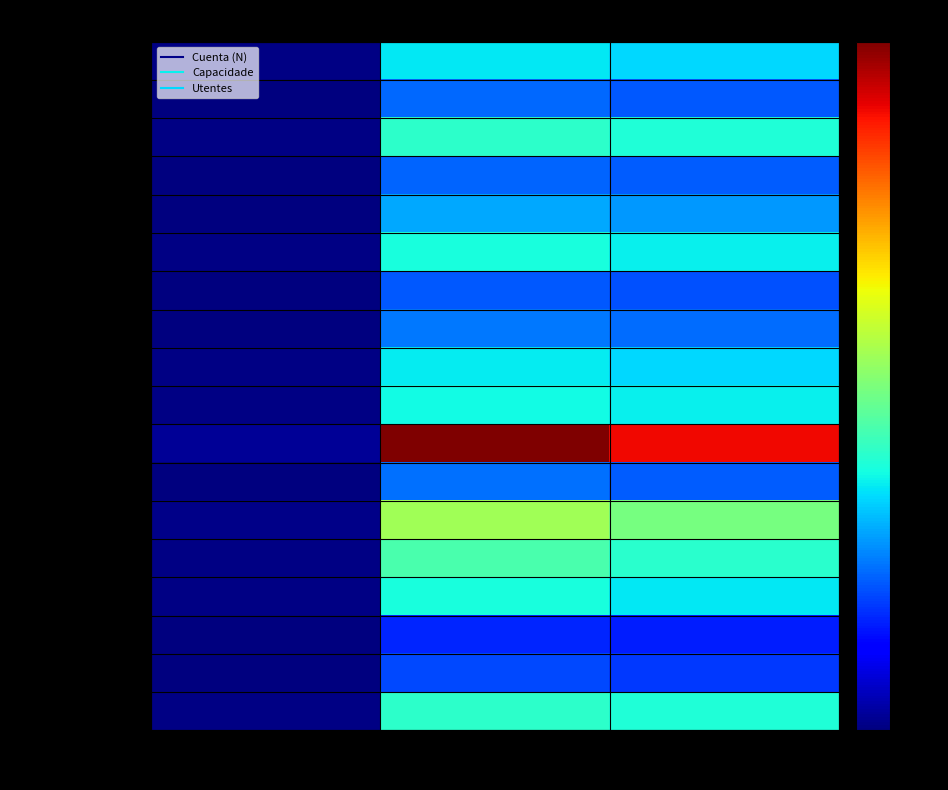

Rank the series at Cuenta (N) from lowest to highest value.

Viana do Castelo, Beja, Portalegre, Faro, Vila Real, Évora, Bragança, Castelo Branco, Aveiro, Coimbra, Guarda, Setúbal, Viseu, Leiria, Braga, Santarém, Porto, Lisboa